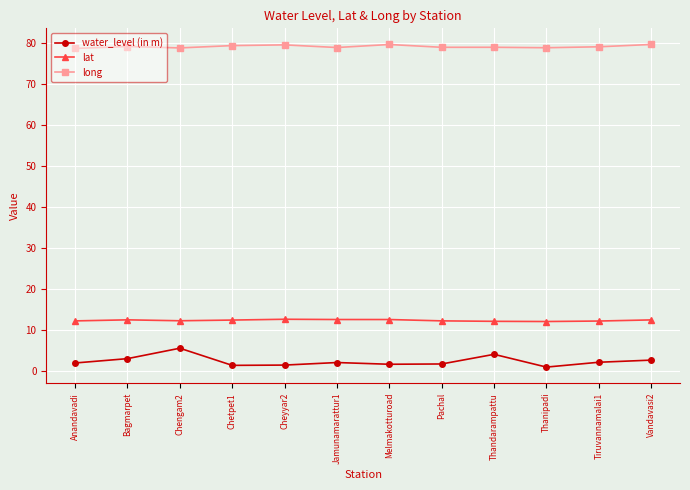

What is the value of the long point at the 6th from the left?

78.9